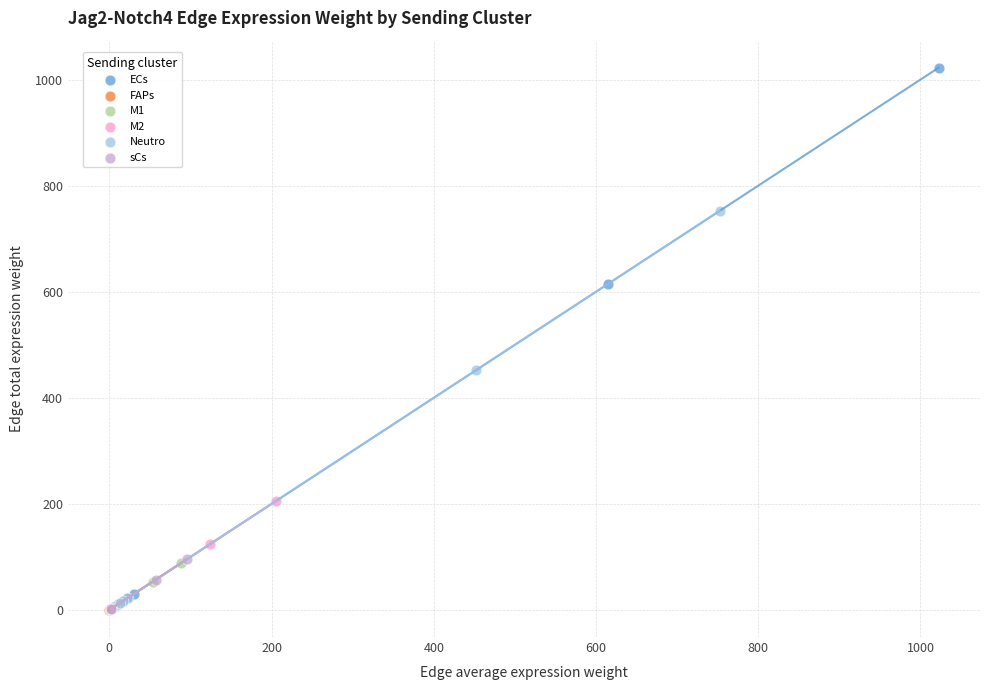

Which series contains the highest Y value?

ECs